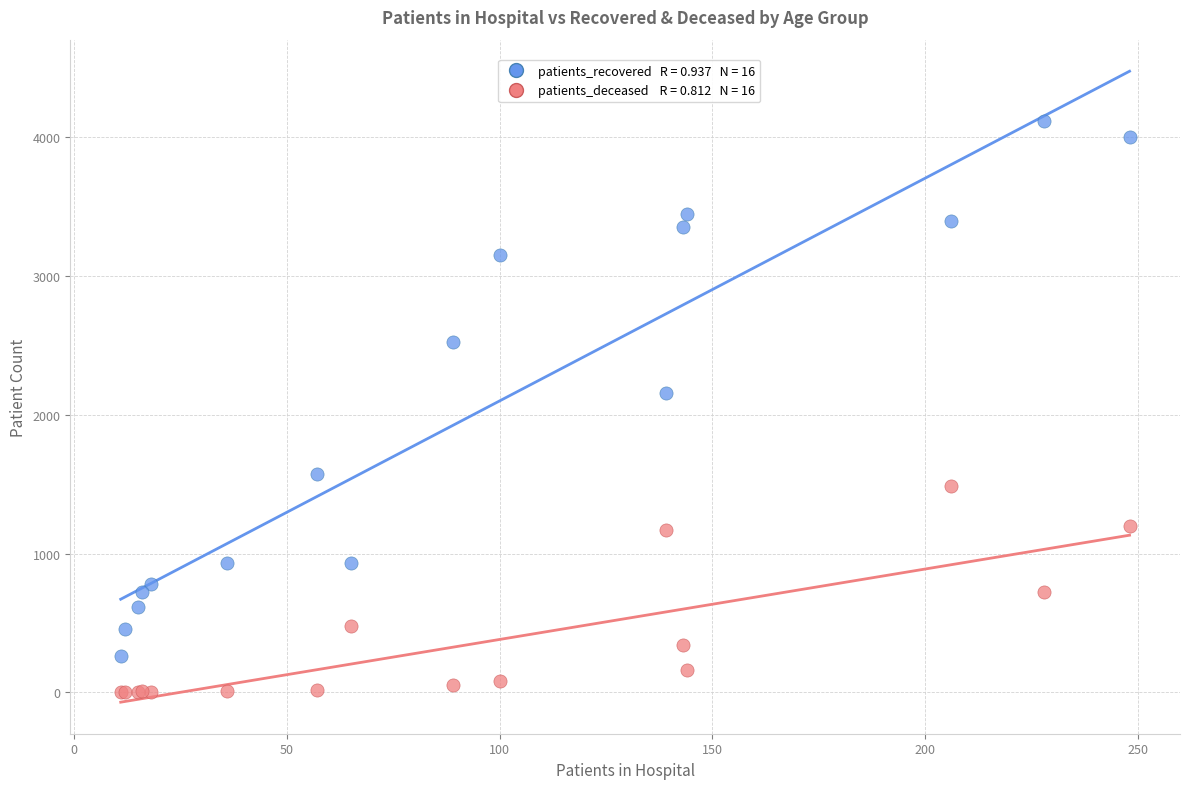

Across all series, what Y value is closest to 2059?

2161